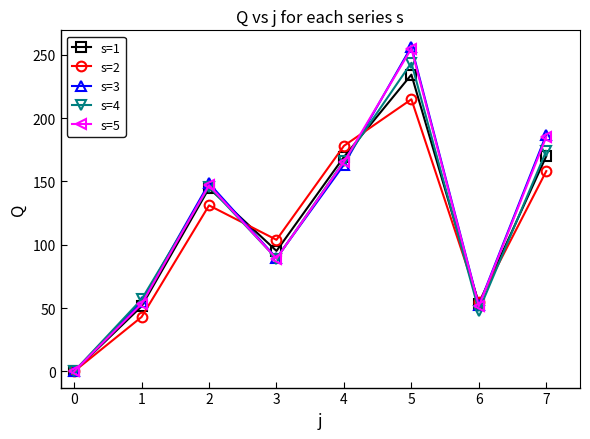

True or false: s=1 has more than 0 points higher than both neighbors.

True